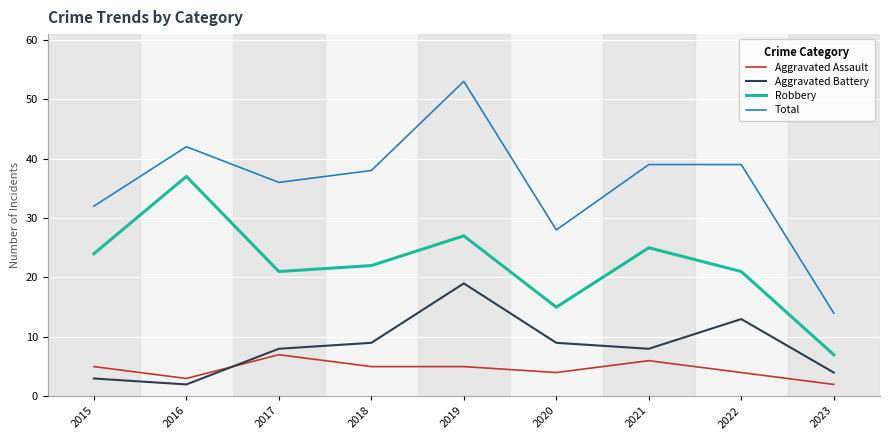

Reading left to right, what are all the values shown in this chart?

Aggravated Assault: 5	3	7	5	5	4	6	4	2
Aggravated Battery: 3	2	8	9	19	9	8	13	4
Robbery: 24	37	21	22	27	15	25	21	7
Total: 32	42	36	38	53	28	39	39	14